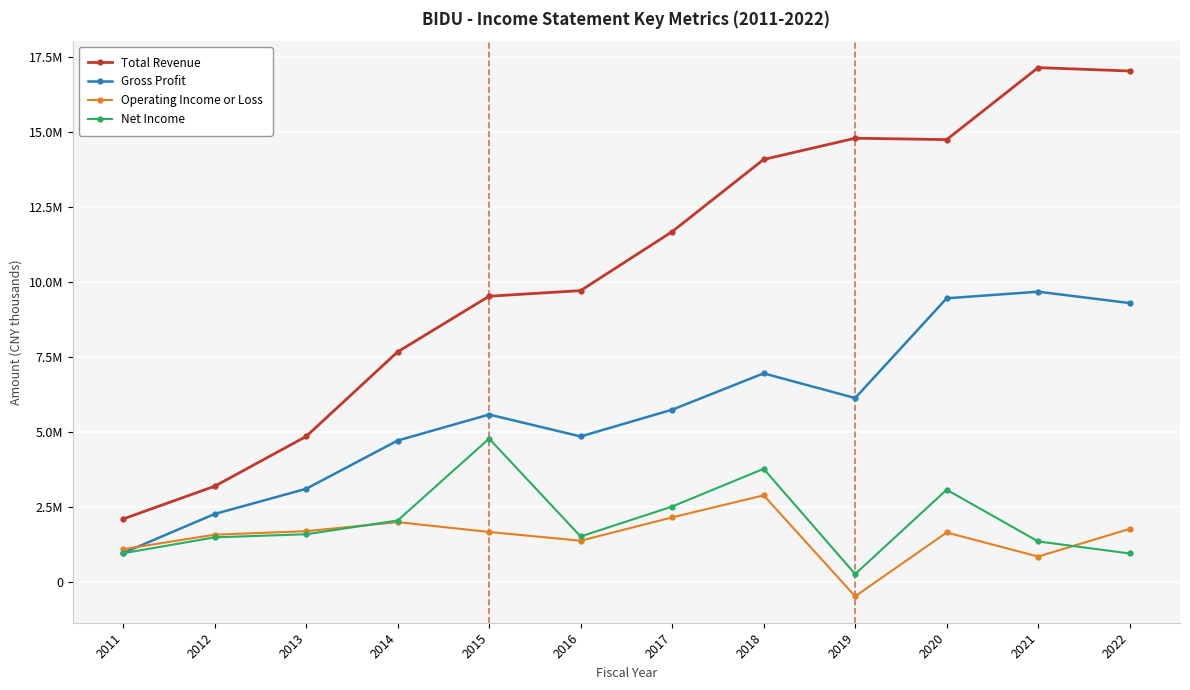

Rank the series at 2011 from lowest to highest value.

Net Income, Gross Profit, Operating Income or Loss, Total Revenue